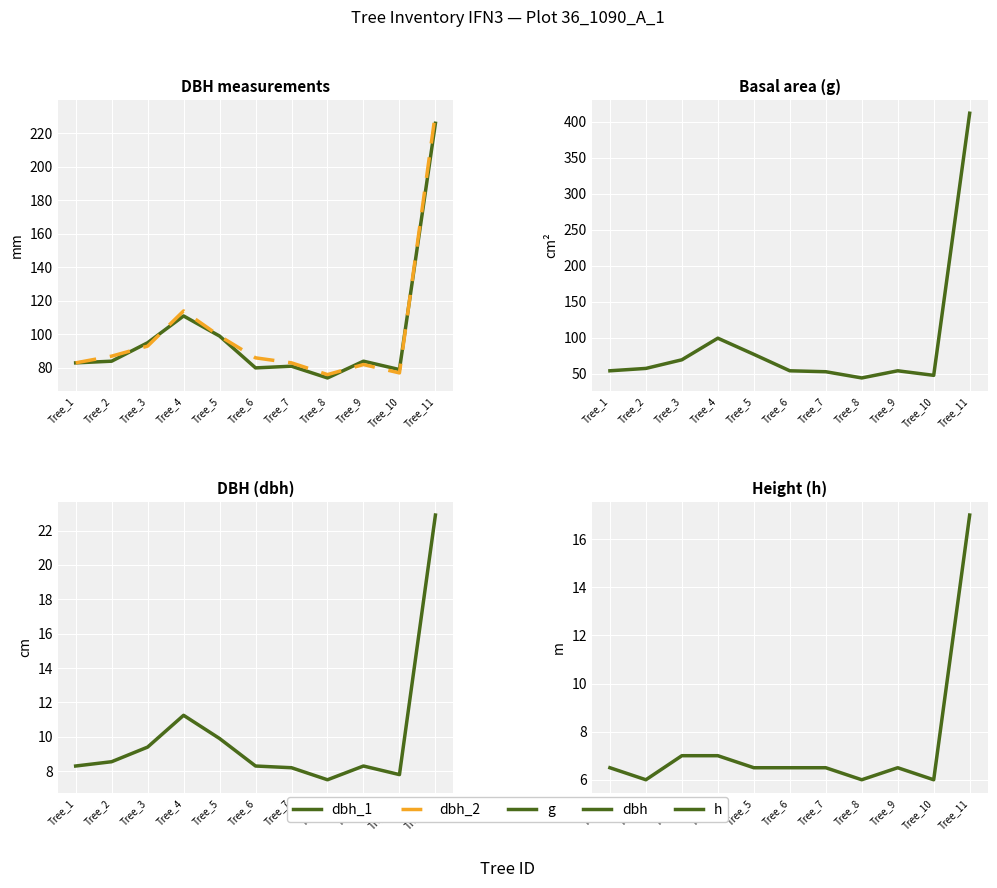

How many intersections are there between dbh_2 and g?

1